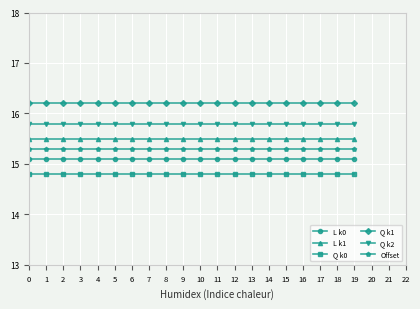

The value of Q k1 at 17 is 3.7. True or false?

False